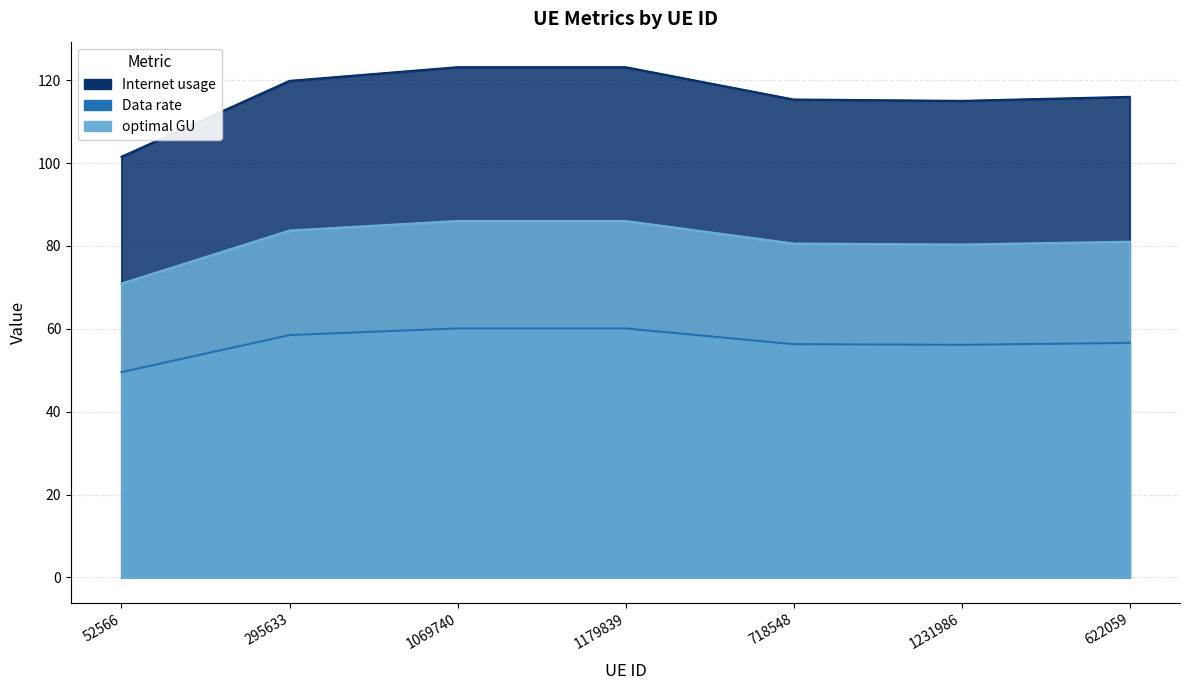

Which label corresponds to the largest value in the chart?

1179839